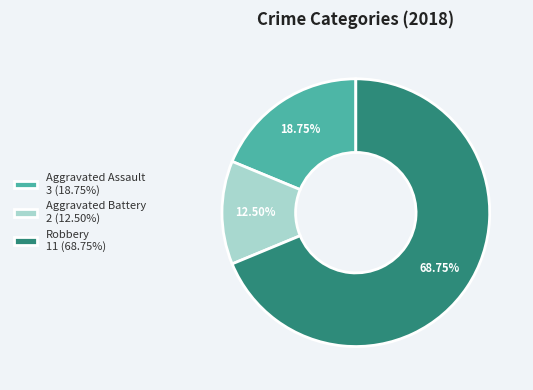

How many segments does this pie chart have?

3